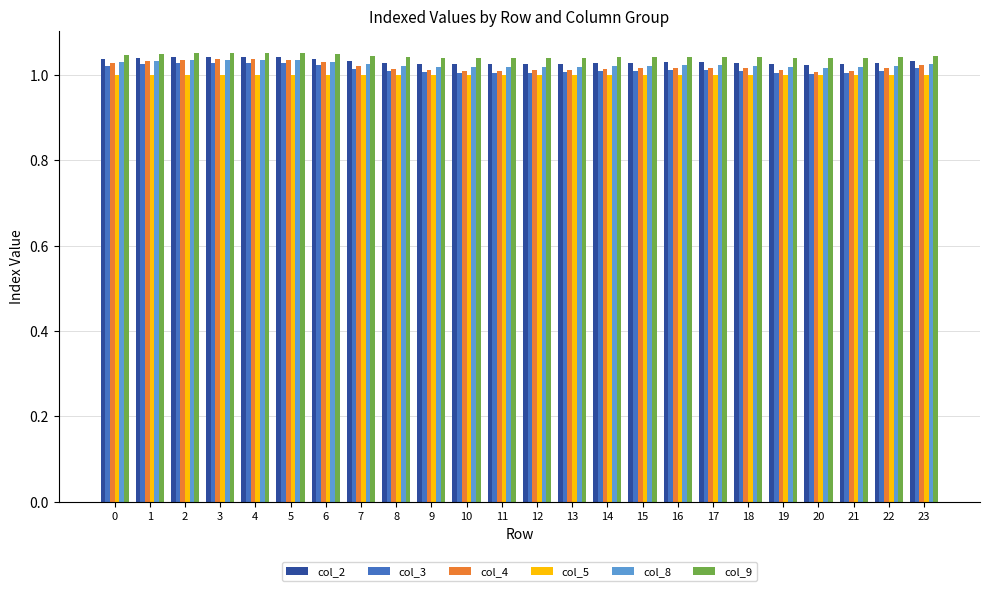

What is the total value across all series at 0?

6.2